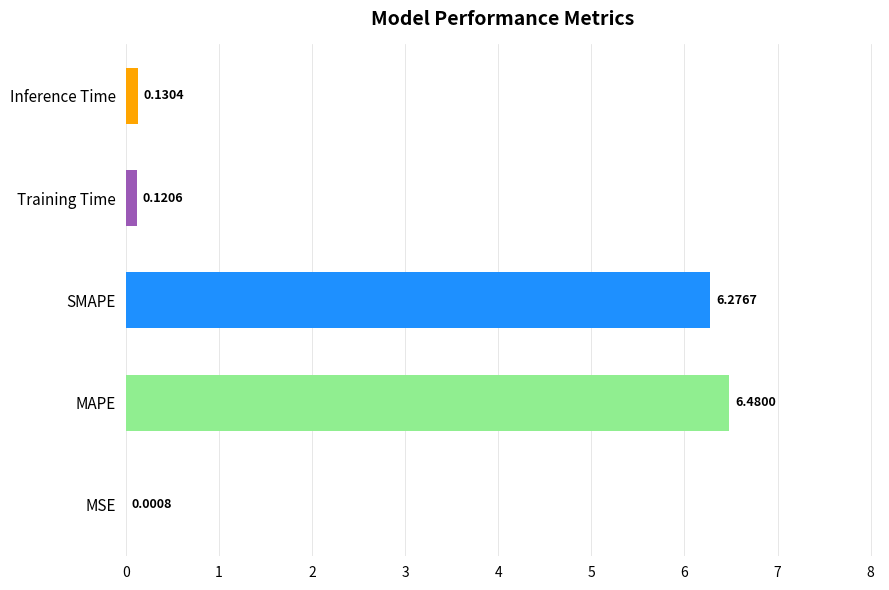

What is the sum of all values?

13.0